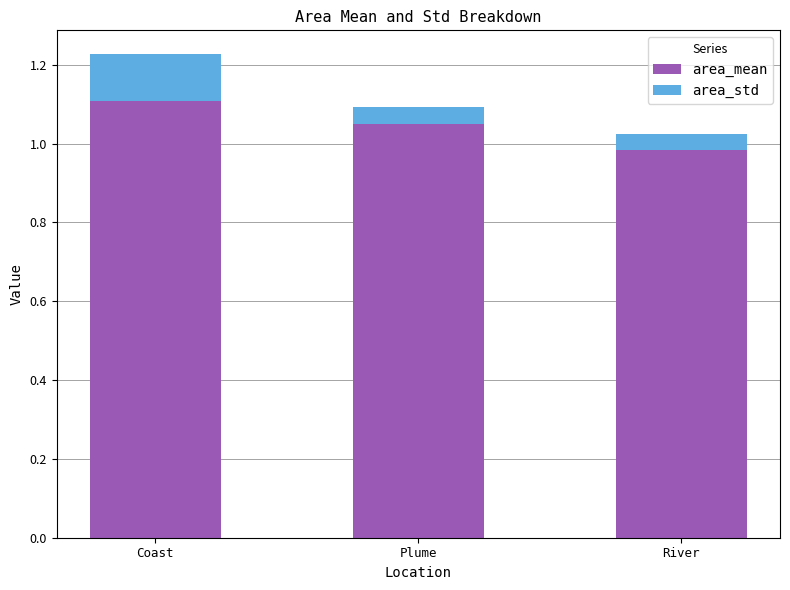

At which label does area_mean reach its minimum?

River